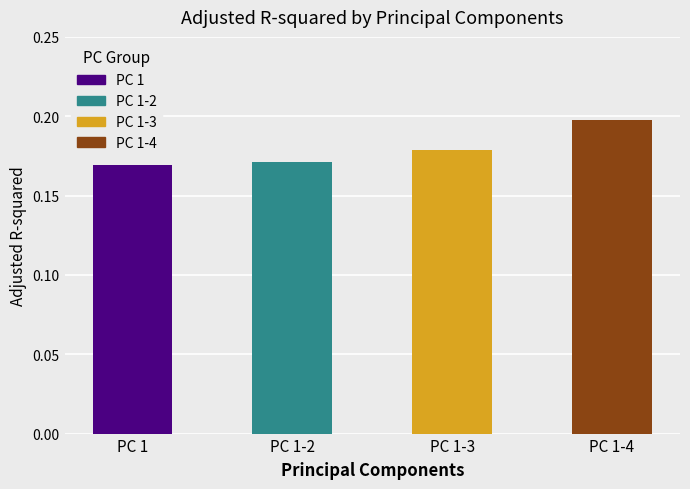

Is it true that the value at PC 1-3 is 0.2?

True